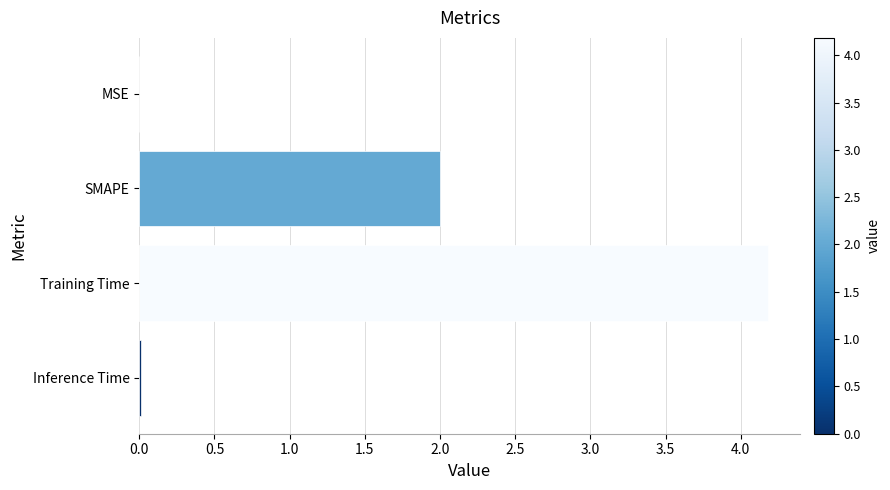

The chart shows a value of 4.2 at Training Time. True or false?

True